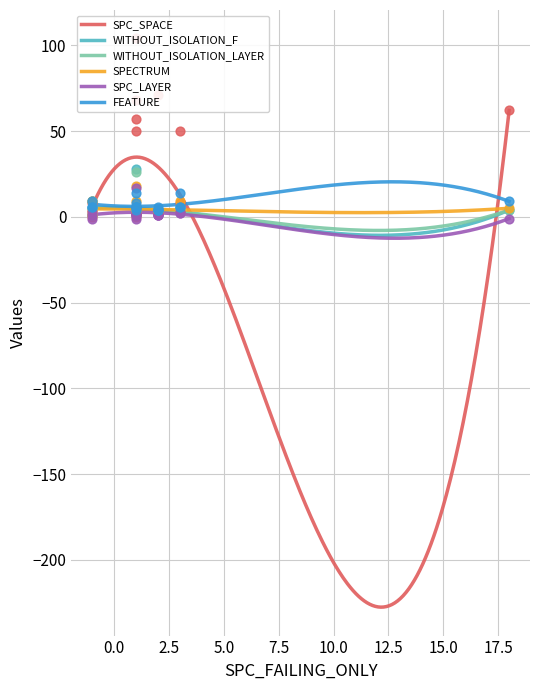

What are all the series names shown in the legend?

SPC_SPACE, WITHOUT_ISOLATION_F, WITHOUT_ISOLATION_LAYER, SPECTRUM, SPC_LAYER, FEATURE